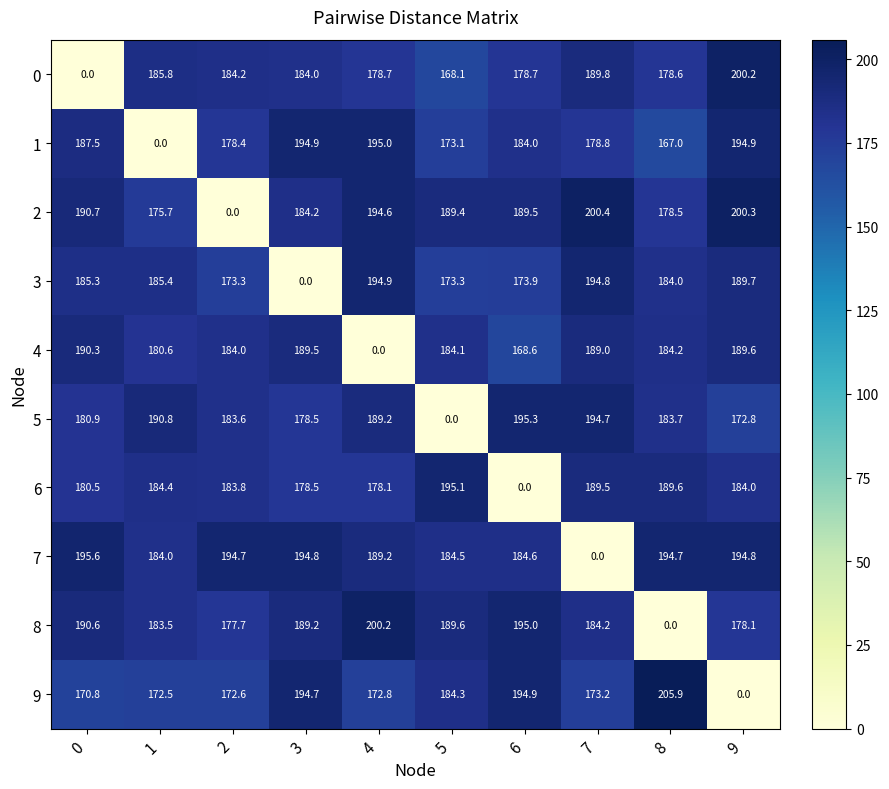

At which category is the sum across all series the highest?

9